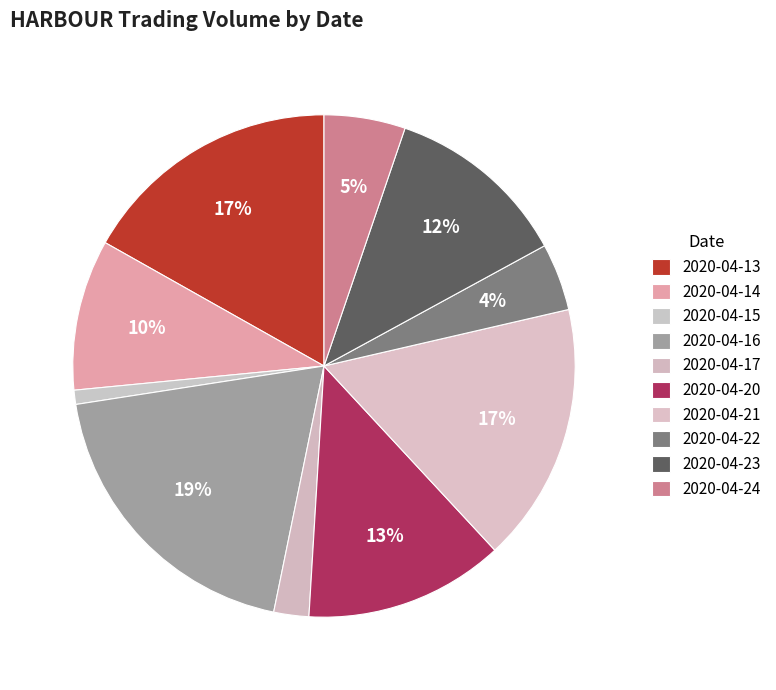

How many slices are in this pie chart?

10